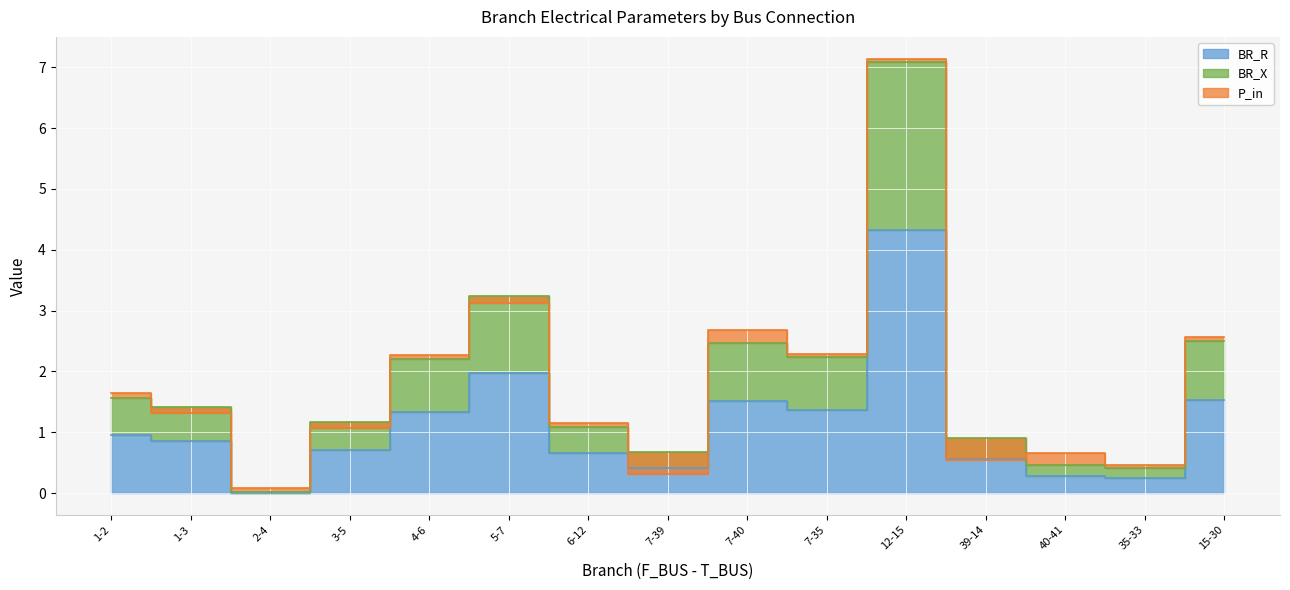

The BR_X series shows 0.7 at 40-41. True or false?

False